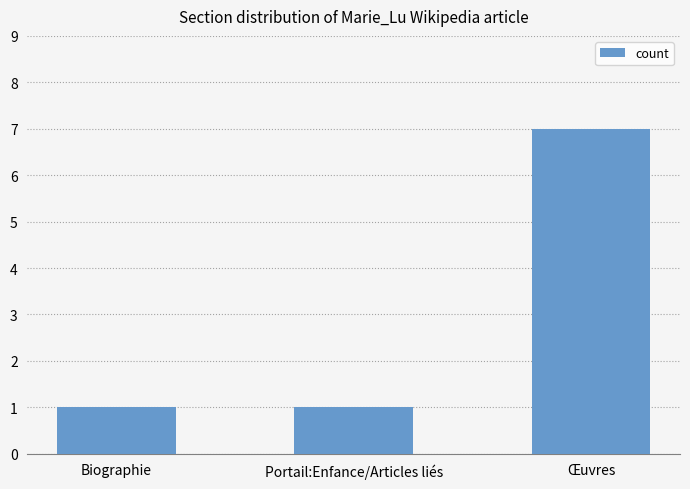

What is the difference between the maximum and minimum values?

6